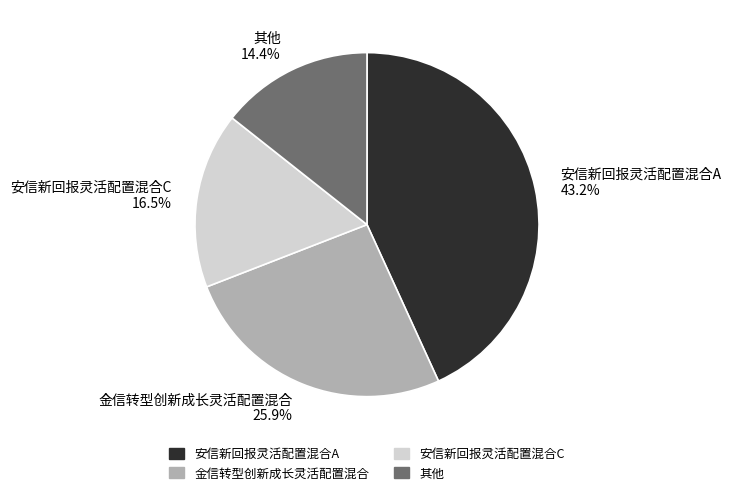

What percentage do 金信转型创新成长灵活配置混合 and 其他 together represent?

40.3%